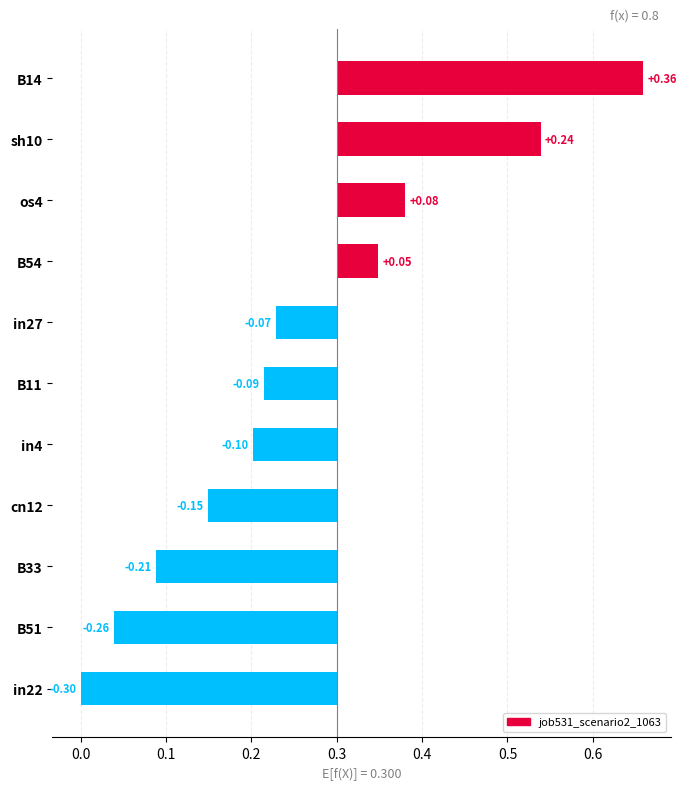

What is the smallest value displayed?

-0.3